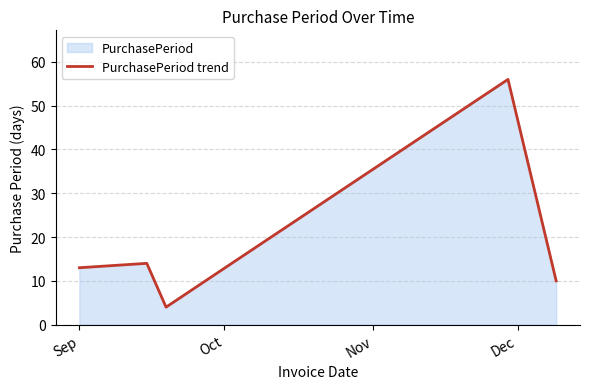

What is the difference between the maximum and minimum values?

52